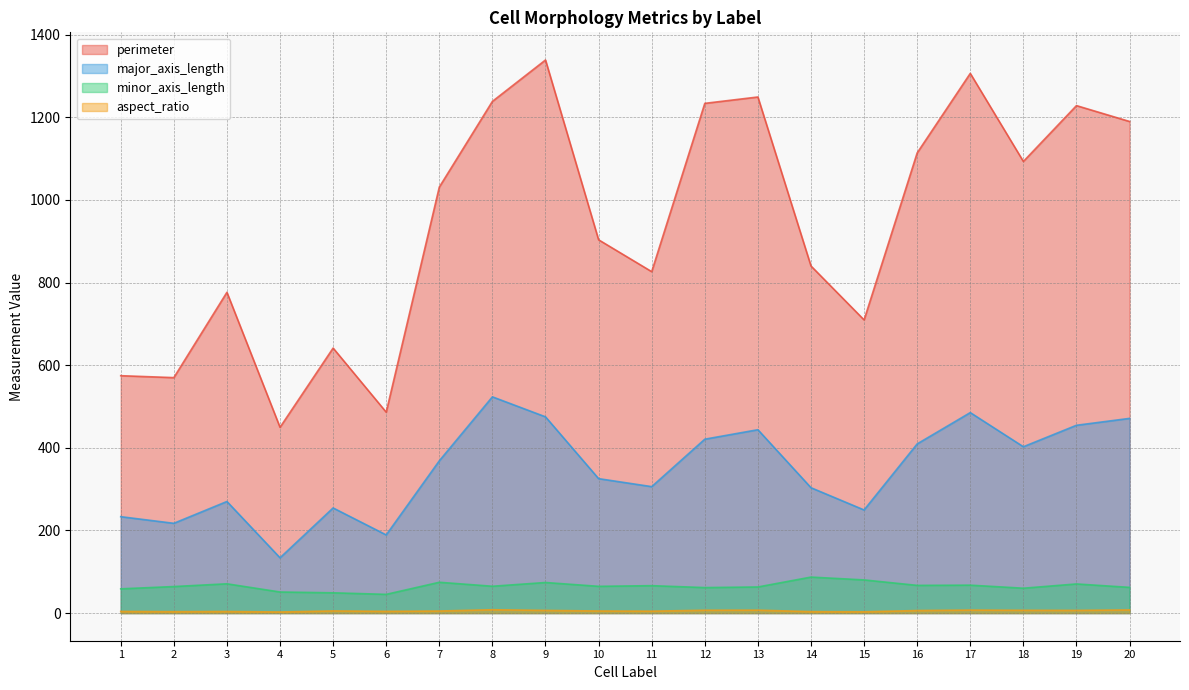

What is the sum of all perimeter values?

18802.3